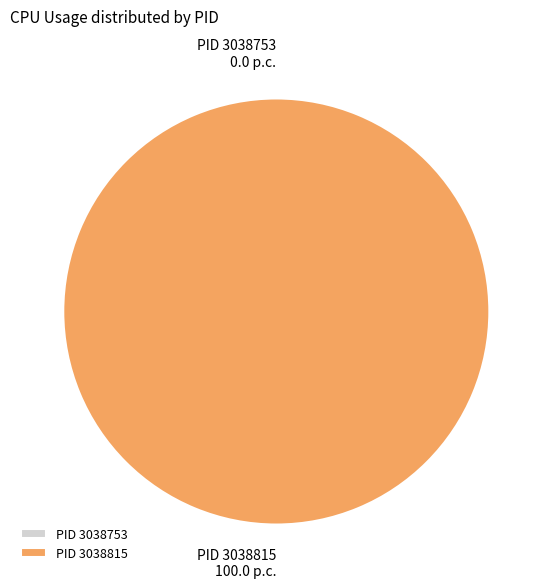

True or false: 3038815 accounts for 100% of the total.

True